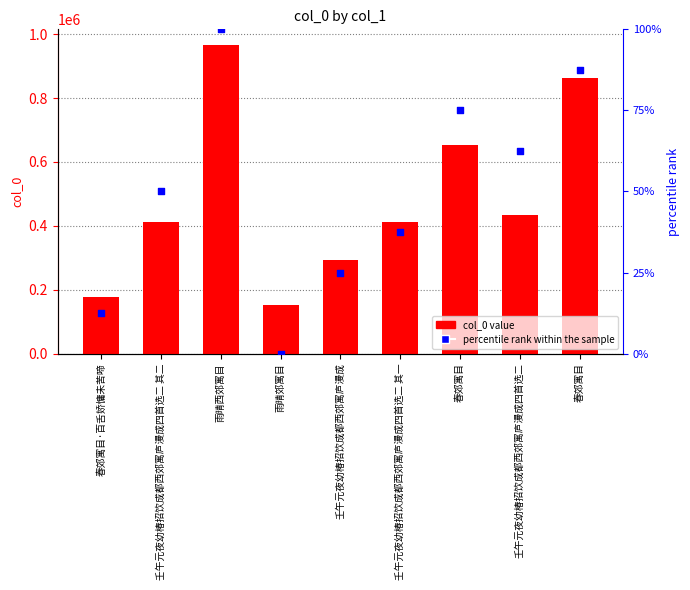

Which series has the widest spread of Y values?

percentile rank